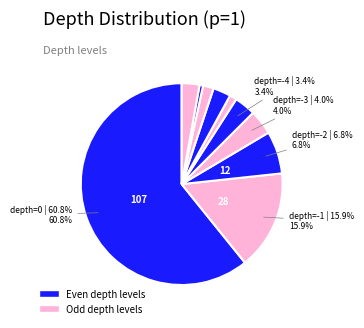

What is the smallest slice in the pie chart?

-9